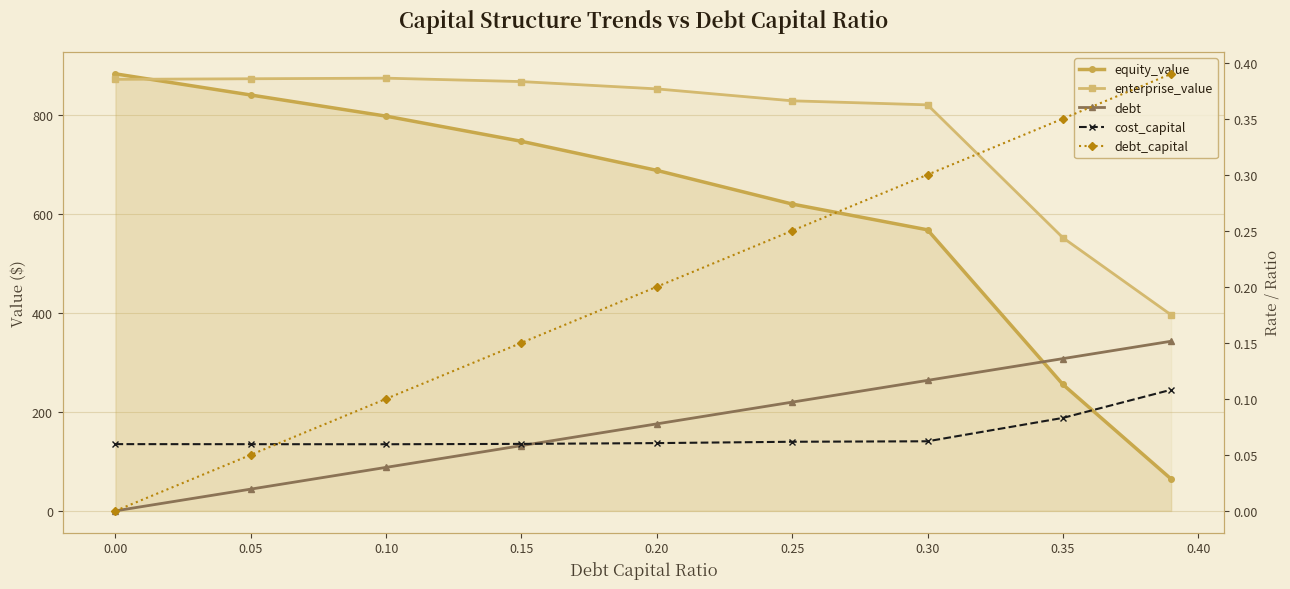

At how many categories does at least one series exceed 457?

8